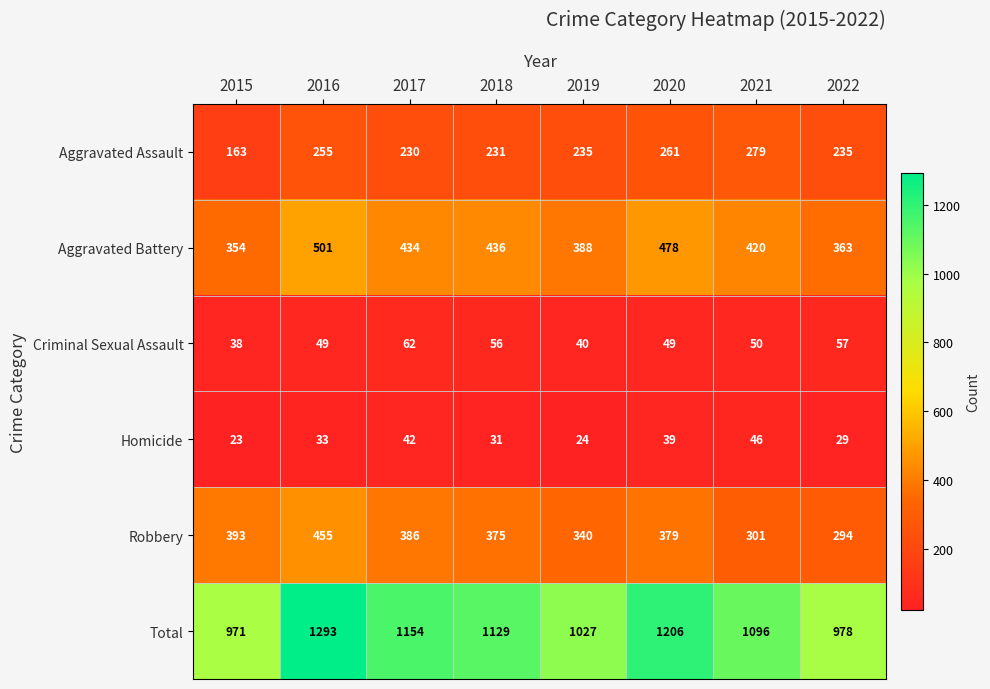

What is the difference between the maximum and minimum values in the Criminal Sexual Assault series?

24